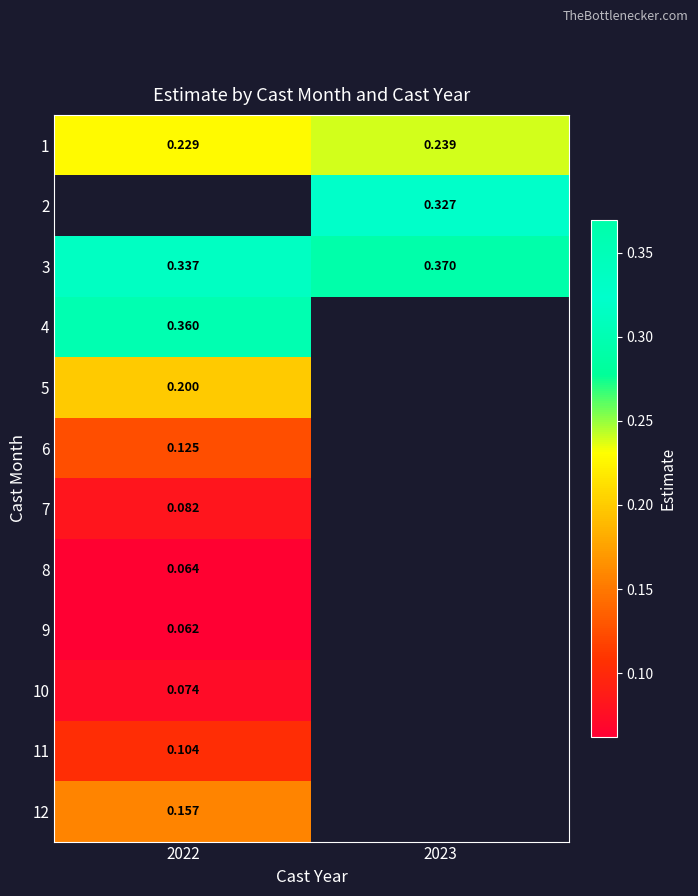

Is the value of 4 at 2022 greater than the value of 10 at 2022?

Yes